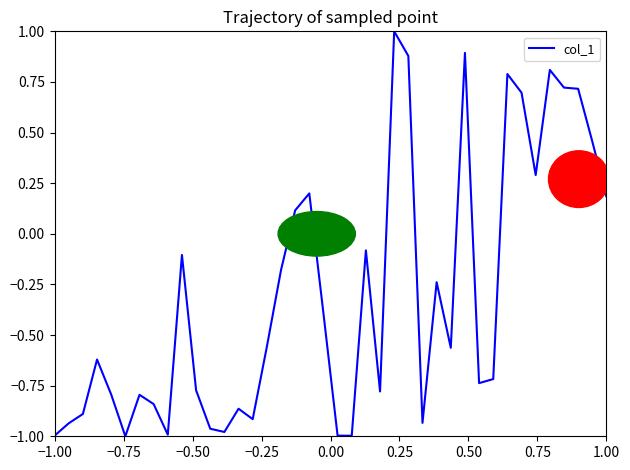

What is the maximum value shown in the chart?

1.0